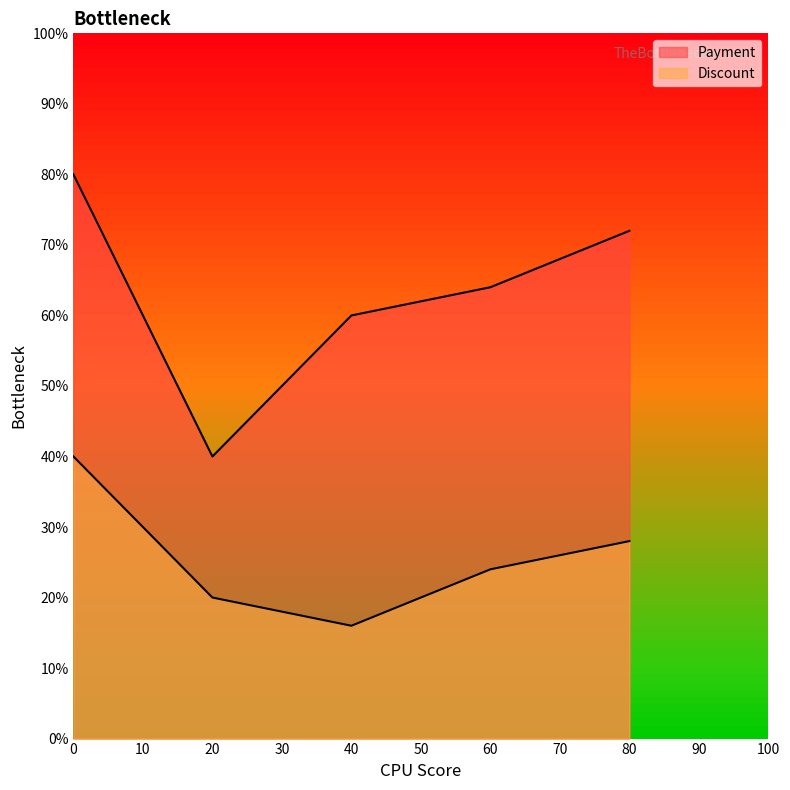

True or false: Discount and Payment intersect in this chart.

False